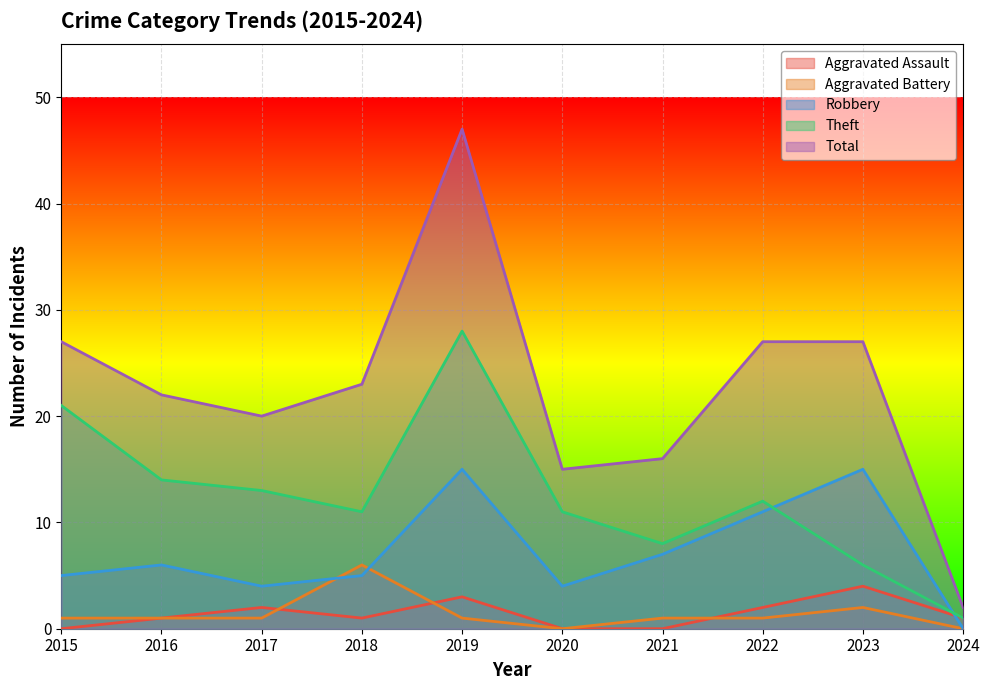

At which label does Robbery first exceed 6?

2019